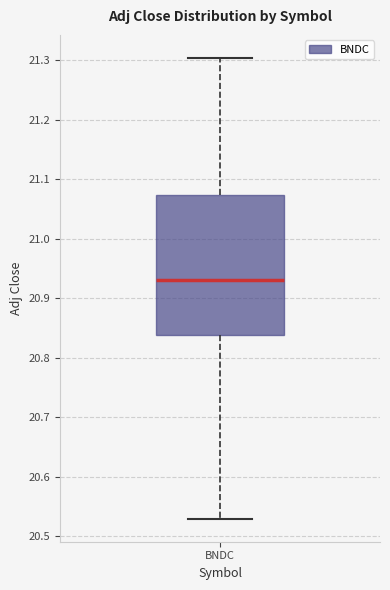

Read this box plot against the y-axis: the position of the median line, the range covered by the box, and the ends of both whiskers. The values are not printed on the chart, so give them approximately, as read against the axis.

median 20.93, box 20.84 to 21.07, whiskers 20.53 to 21.30